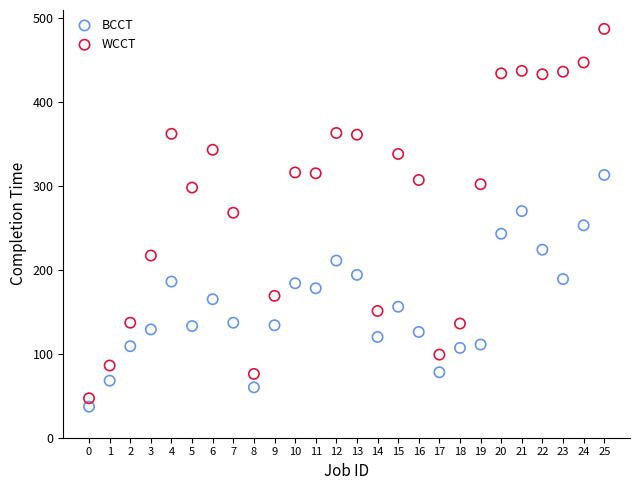

What are all the series names shown in the legend?

BCCT, WCCT